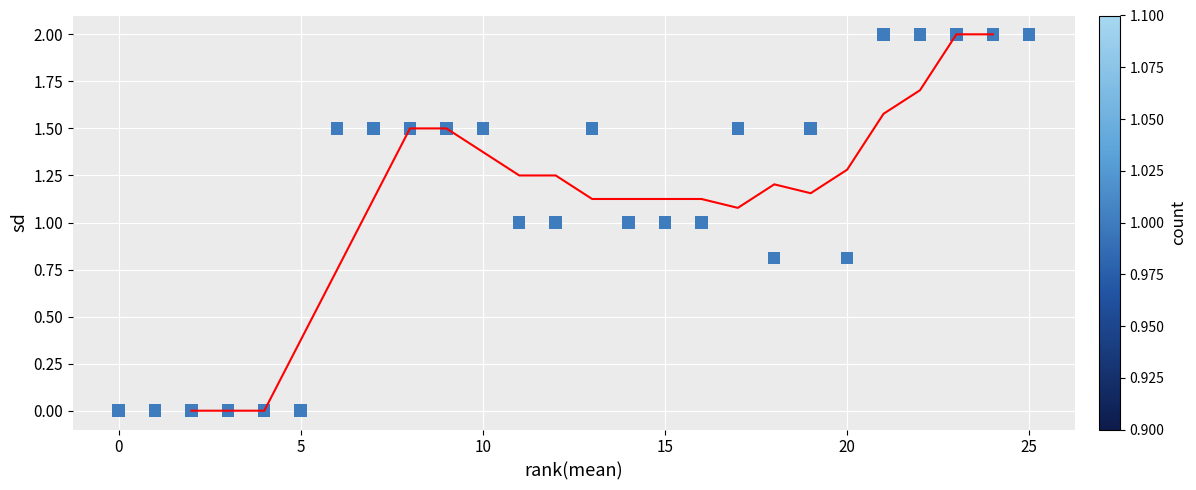

What is the range of Y values (max minus min)?

2.0